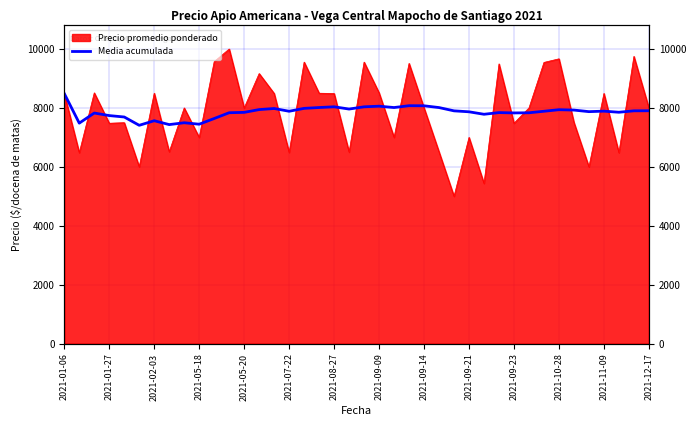

What is the difference between the second highest and second lowest values?

641.6